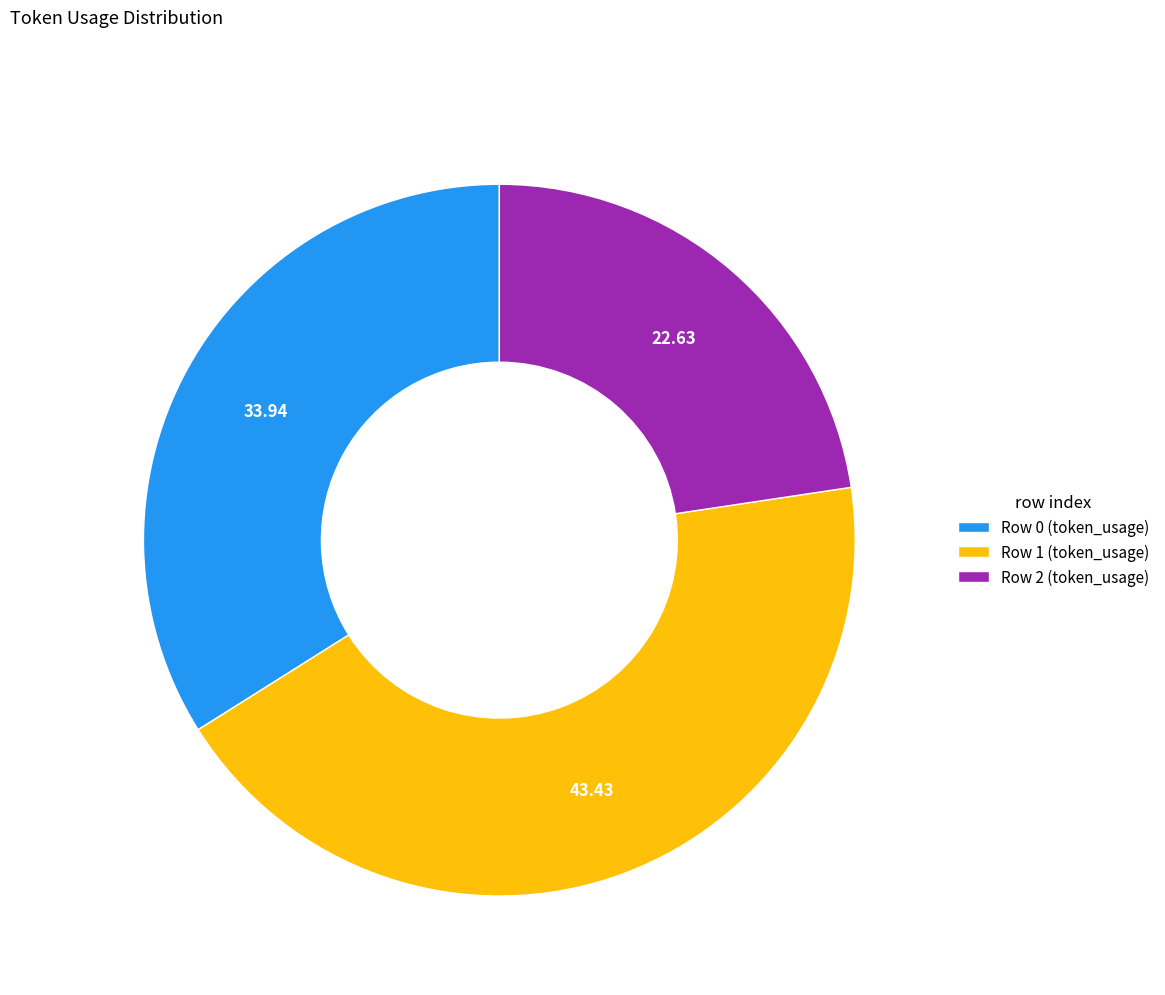

Approximately how many times larger is the value at Row 0 (token_usage) compared to Row 1 (token_usage)?

0.8